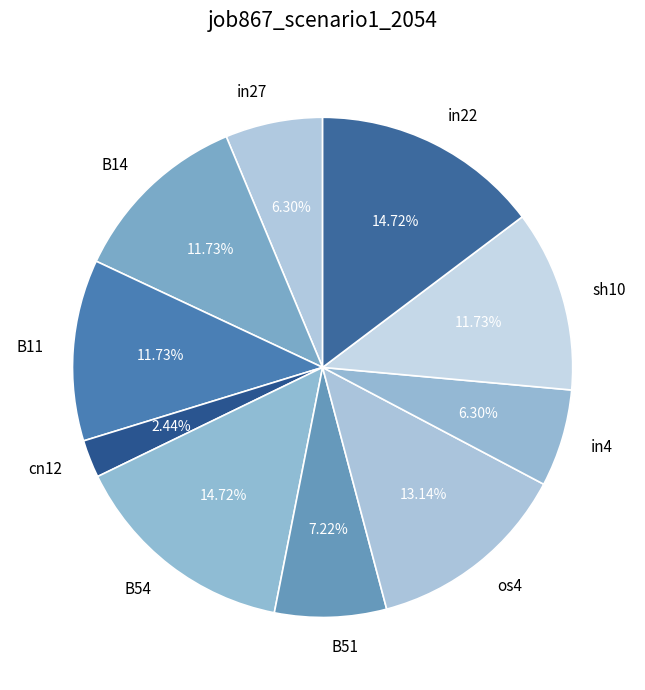

How many segments does this pie chart have?

10